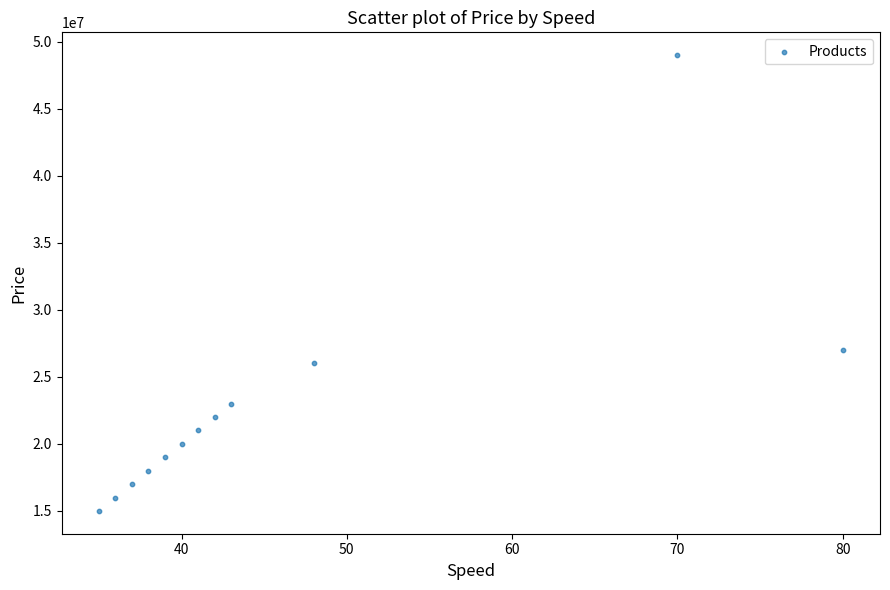

What Y value in the scatter plot is closest to 32000000?

27000000